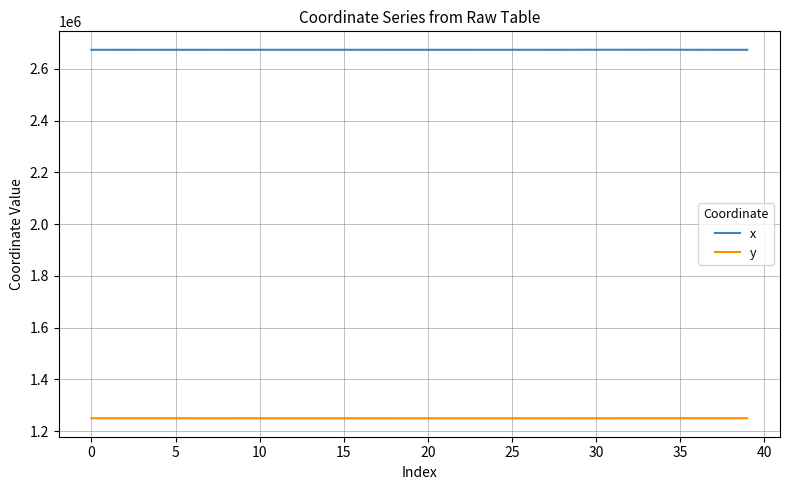

What is the difference between the maximum and minimum values in the x series?

228.6